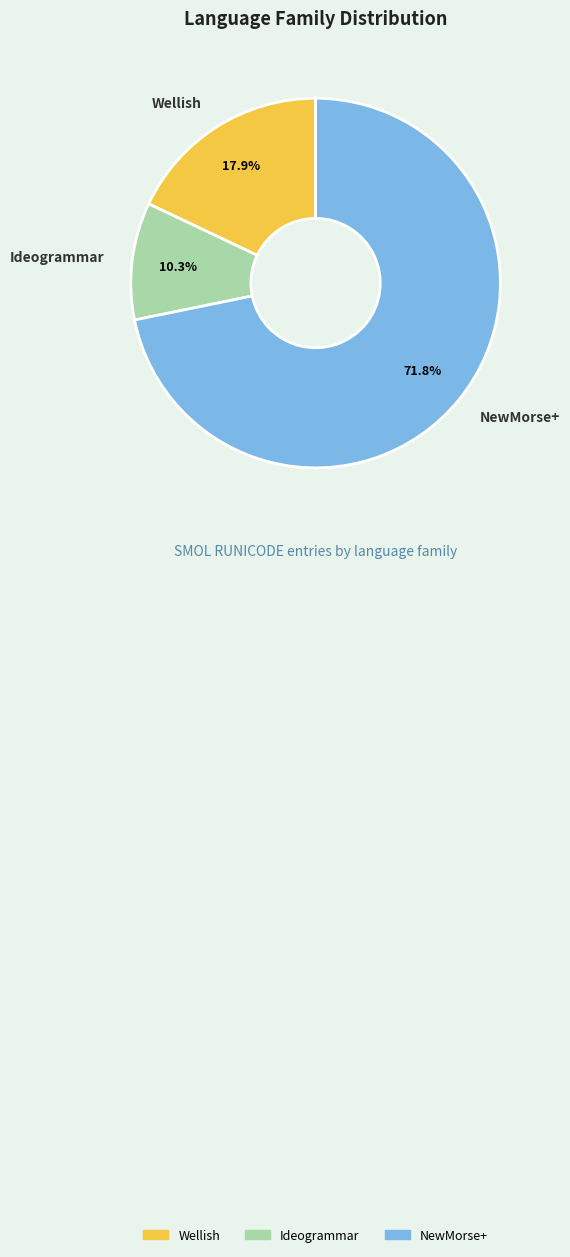

How many segments does this pie chart have?

3